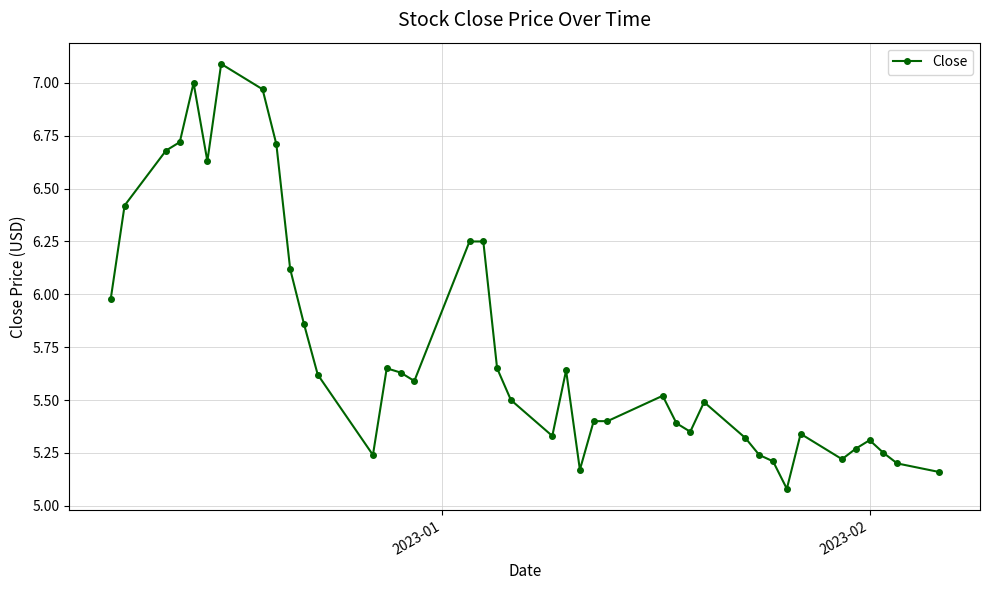

How many lines are shown in the chart?

1